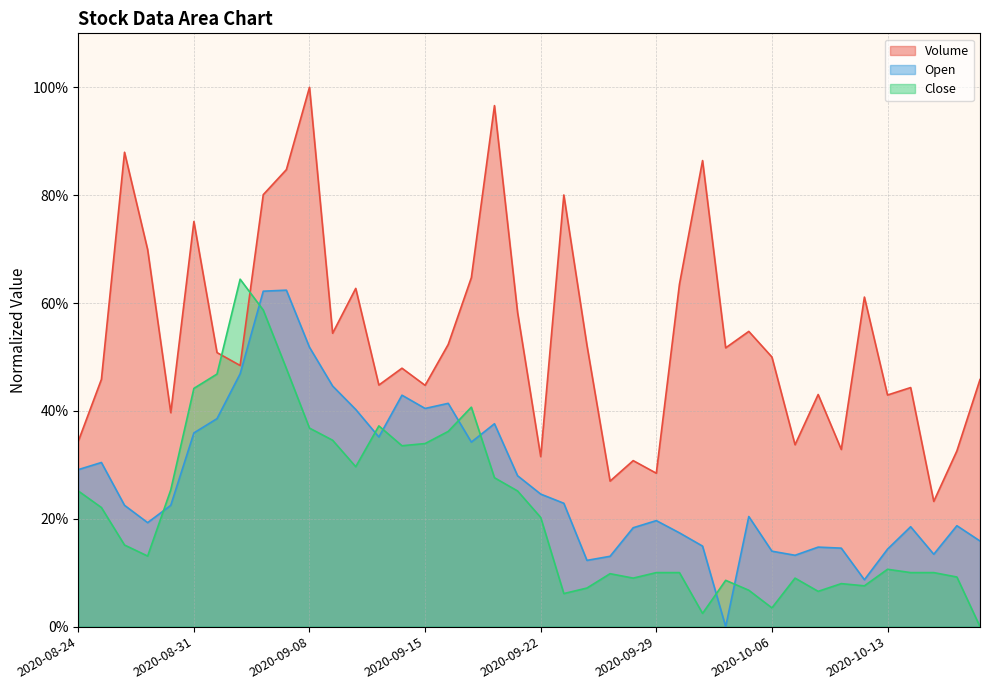

Rank the series at 2020-09-16 from lowest to highest value.

Close, Open, Volume